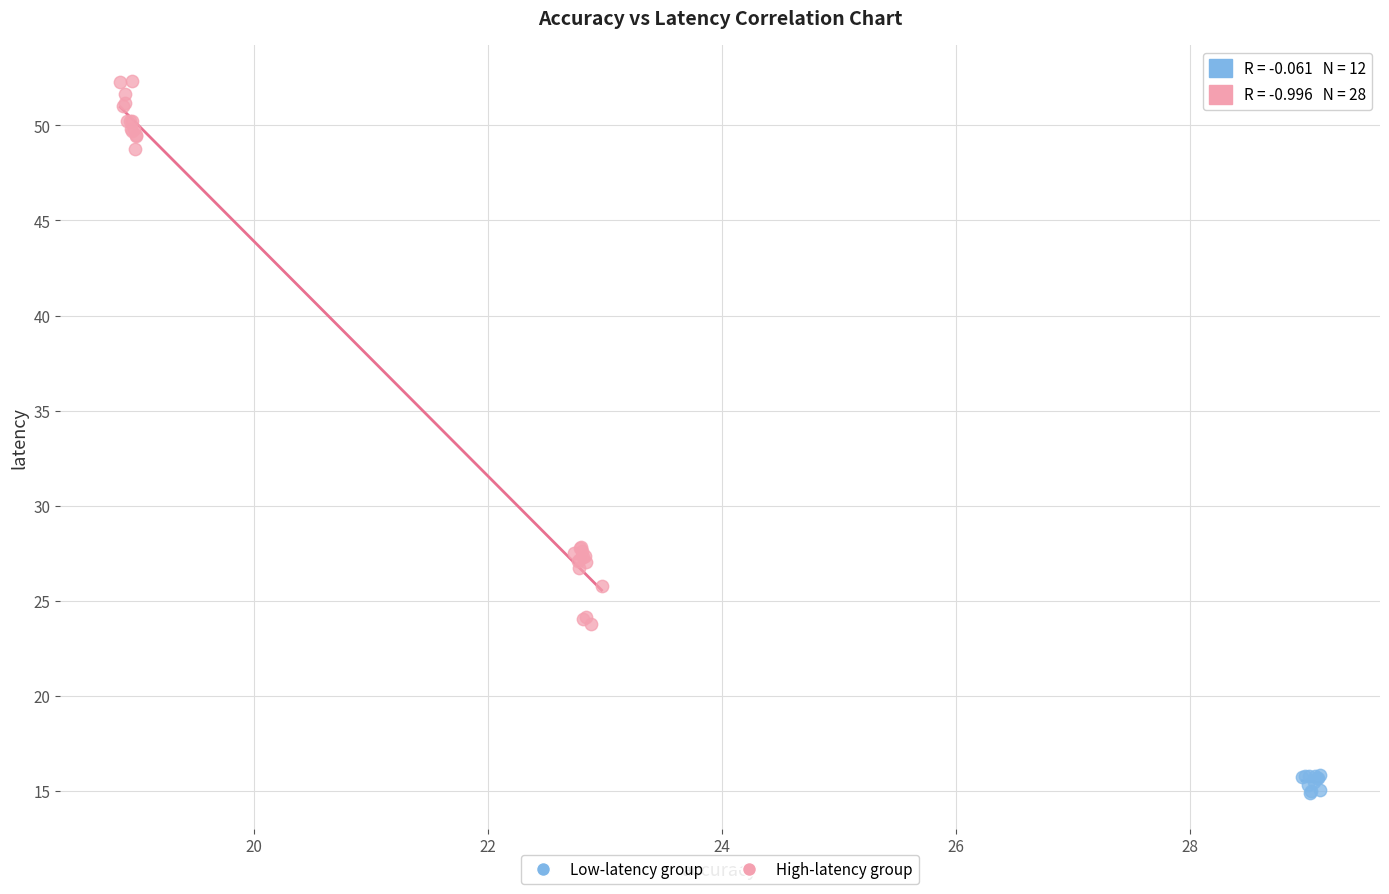

Which series reaches the maximum Y coordinate?

High-latency group